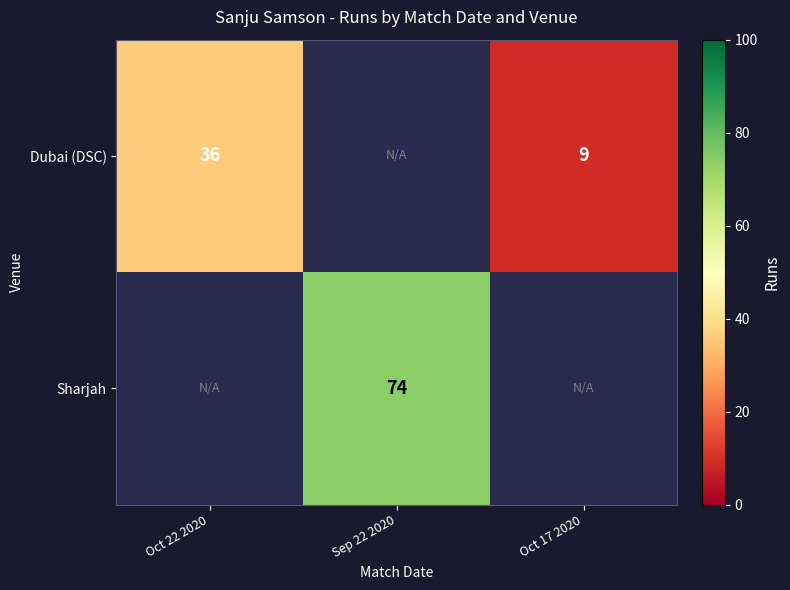

Is the value of Dubai (DSC) at Oct 22 2020 greater than the value of Sharjah at Sep 22 2020?

No